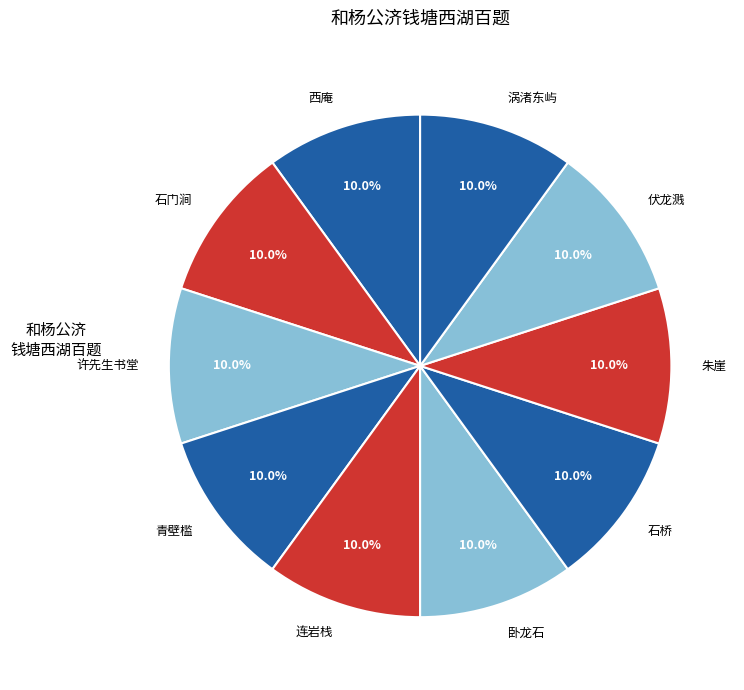

What percentage do 涡渚东屿 and 青壁槛 together represent?

20.0%